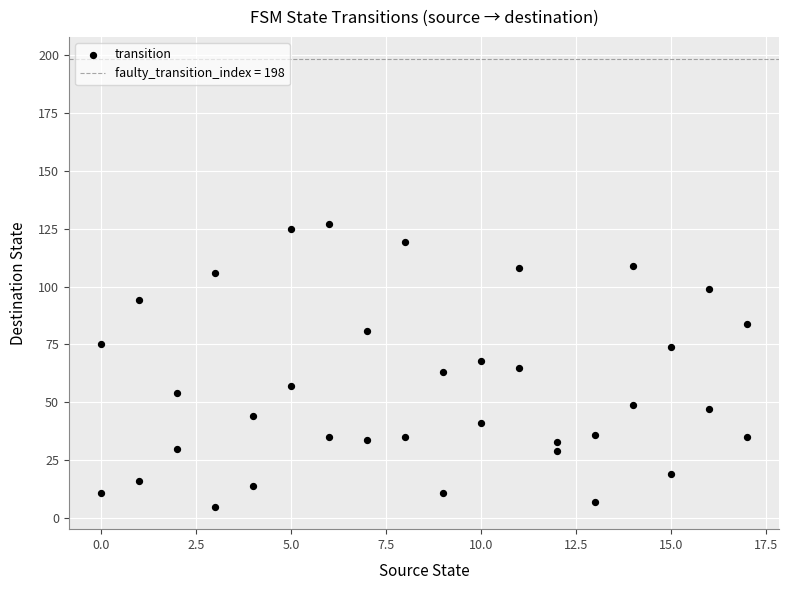

What is the range of Y values (max minus min)?

122